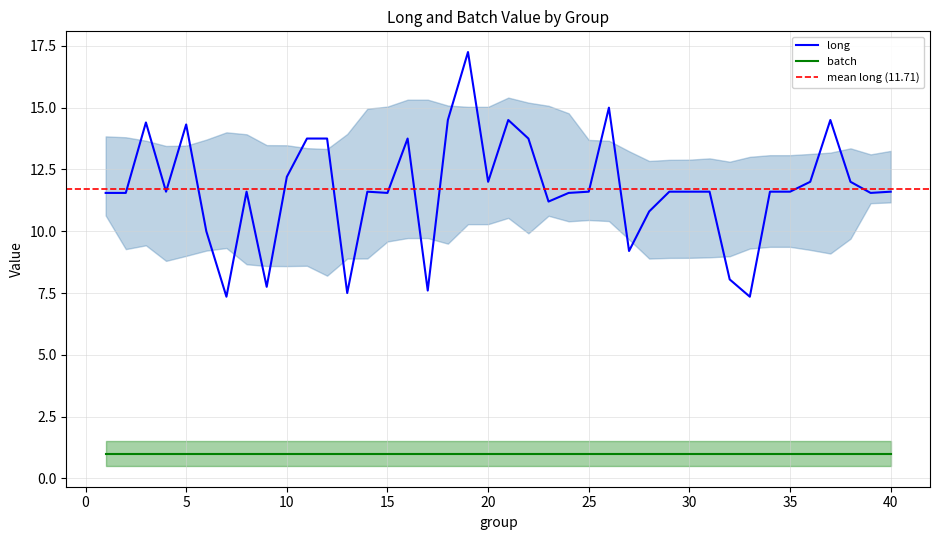

What is the highest value of the batch series?

1.0